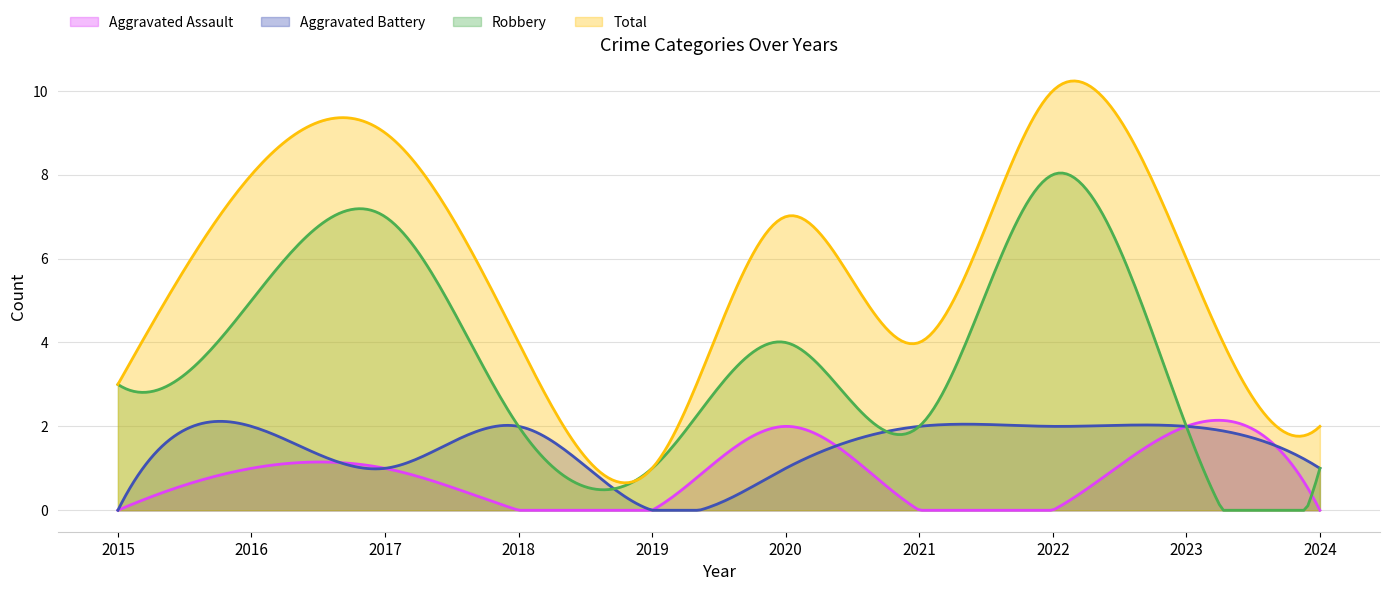

True or false: Total has a value of 4 at 2021.

True